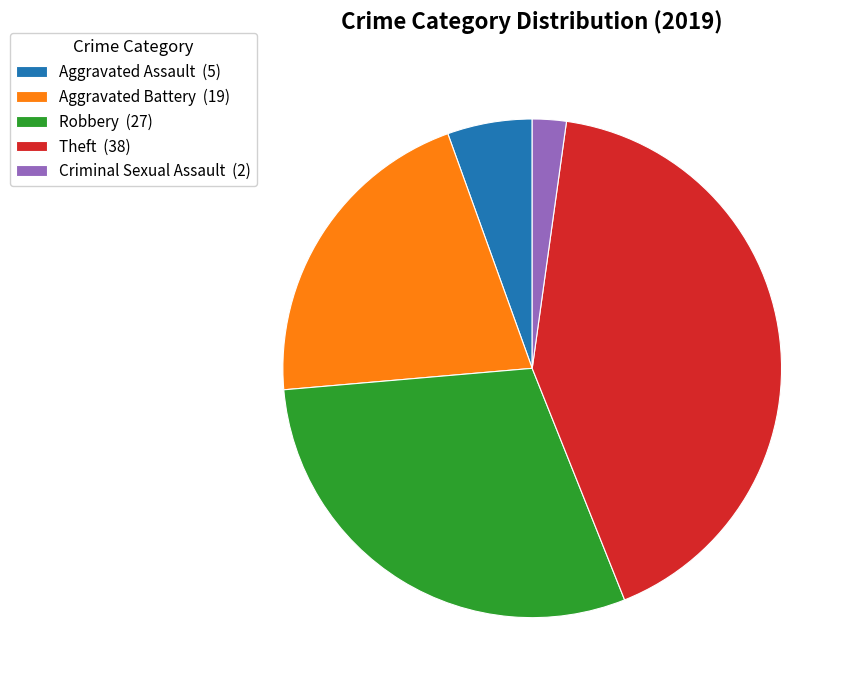

Between Aggravated Battery (19) and Criminal Sexual Assault (2), which is larger?

Aggravated Battery (19)